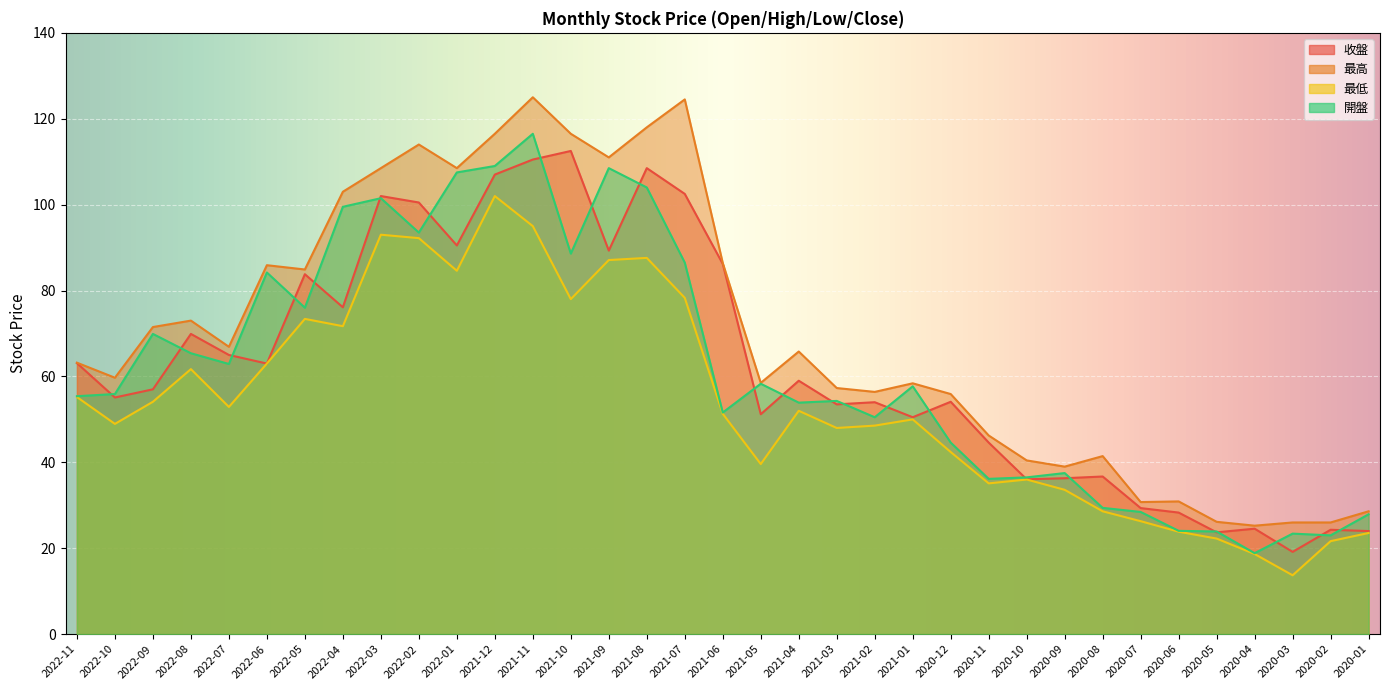

Reading left to right, transcribe all the data shown in this chart.

收盤: 63.1	55.1	57.0	69.9	65.0	63.0	83.8	76.1	102.0	100.5	90.5	107.0	110.5	112.5	89.3	108.5	102.5	86.2	51.2	59.0	53.5	54.0	50.5	54.1	44.6	36.0	36.3	36.7	29.4	28.3	23.7	24.6	19.1	24.3	24.0
最高: 63.2	59.7	71.5	73.0	66.9	85.9	84.9	103.0	108.5	114.0	108.5	116.5	125.0	116.5	111.0	118.0	124.5	86.4	58.5	65.8	57.3	56.4	58.4	55.9	46.2	40.5	39.0	41.5	30.8	30.9	26.1	25.2	26.0	26.0	28.6
最低: 55.2	49.0	54.1	61.7	52.9	63.0	73.4	71.7	93.0	92.2	84.6	102.0	95.0	78.0	87.1	87.6	78.3	51.3	39.6	52.0	48.0	48.5	50.0	42.4	35.1	36.0	33.6	28.6	26.3	23.9	22.2	18.6	13.7	21.6	23.6
開盤: 55.4	55.9	69.9	65.4	62.9	84.2	76.0	99.5	101.5	93.5	107.5	109.0	116.5	88.6	108.5	104.0	86.5	51.6	58.3	53.9	54.3	50.5	57.7	44.6	36.1	36.5	37.5	29.4	28.4	24.1	23.9	18.9	23.4	23.0	27.9